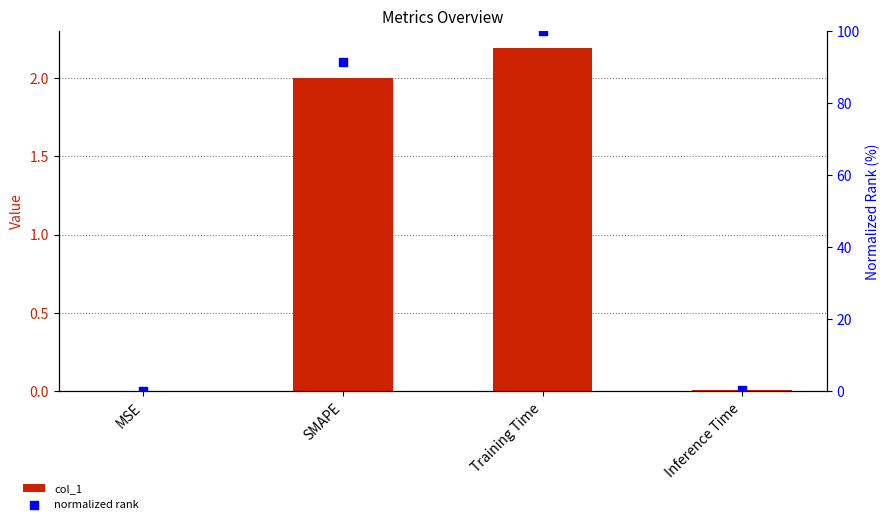

Is the value of col_1 at MSE greater than the value of normalized rank at Inference Time?

No